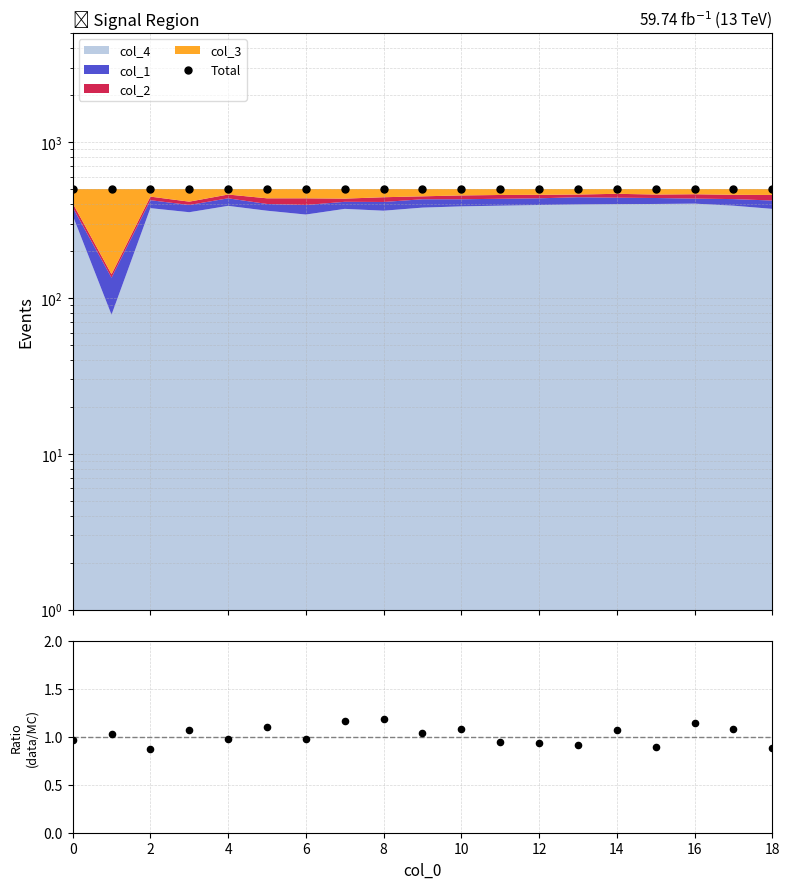

Is the value of Total at 15 greater than the value of data/MC at 8?

Yes